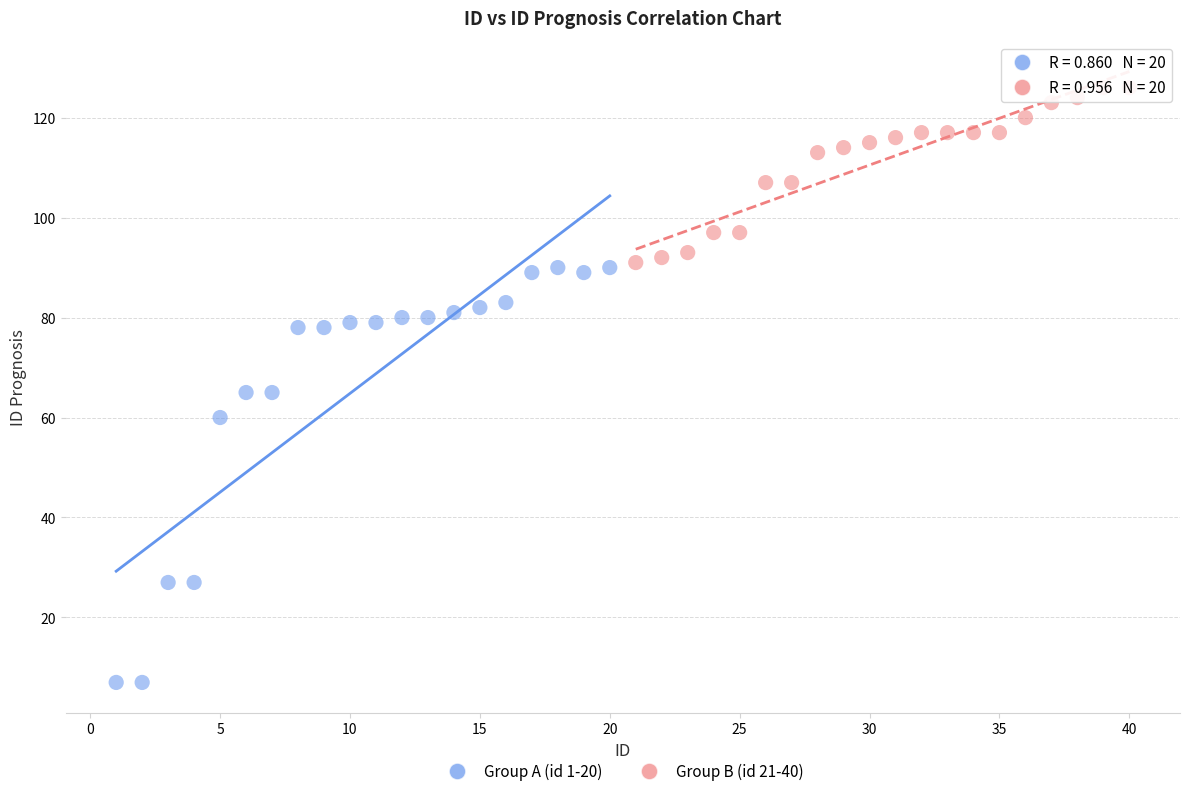

Which series reaches the minimum Y coordinate?

Group A (id 1-20)